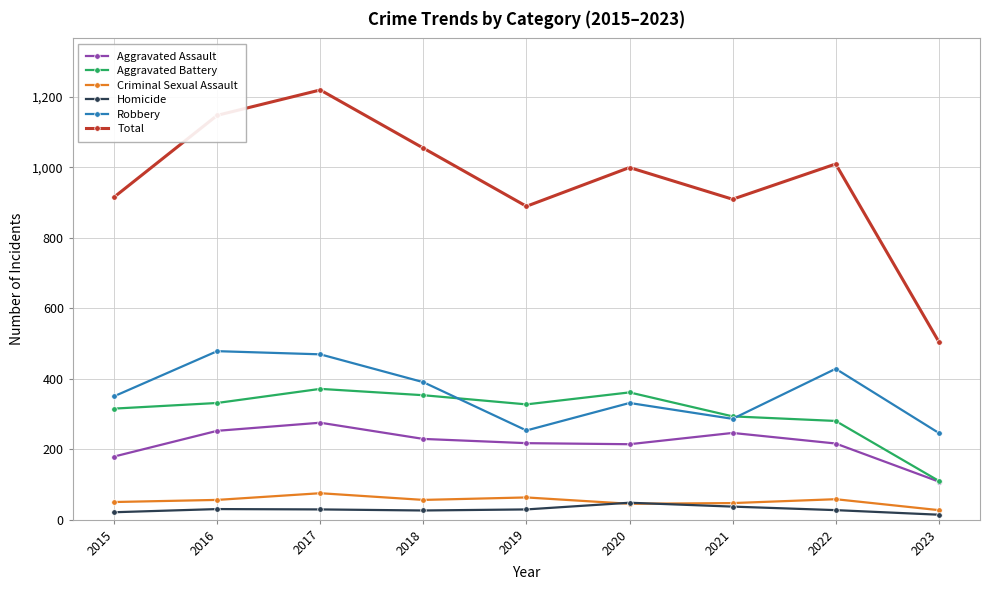

At which label does Aggravated Battery reach its minimum?

2023